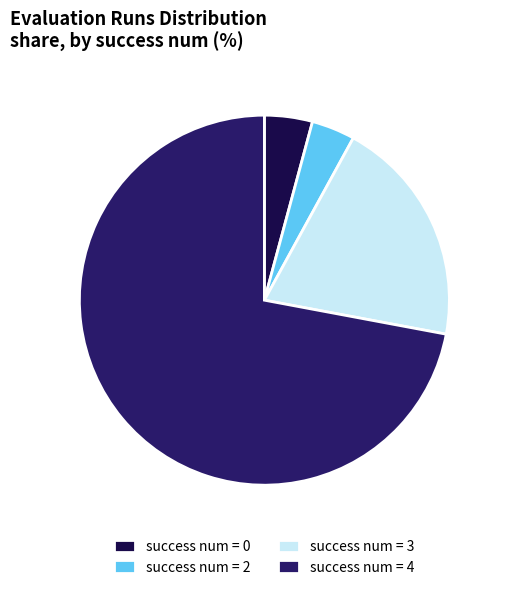

Which slice is the smallest?

success num=0